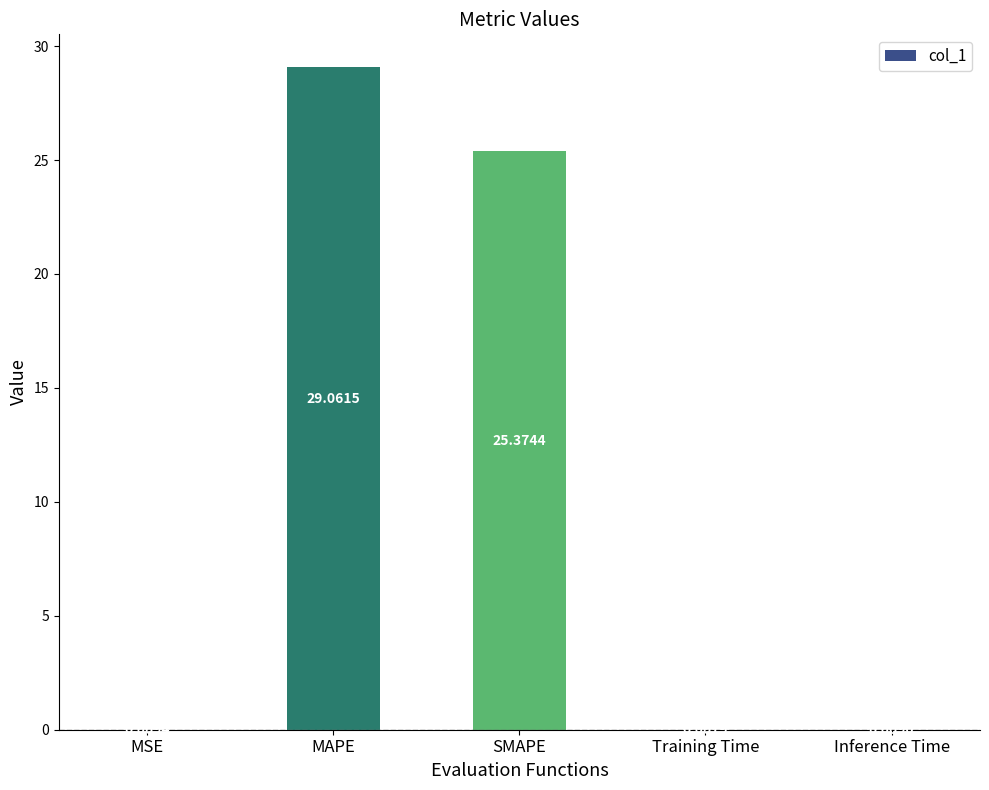

What is the sum of all values?

54.5